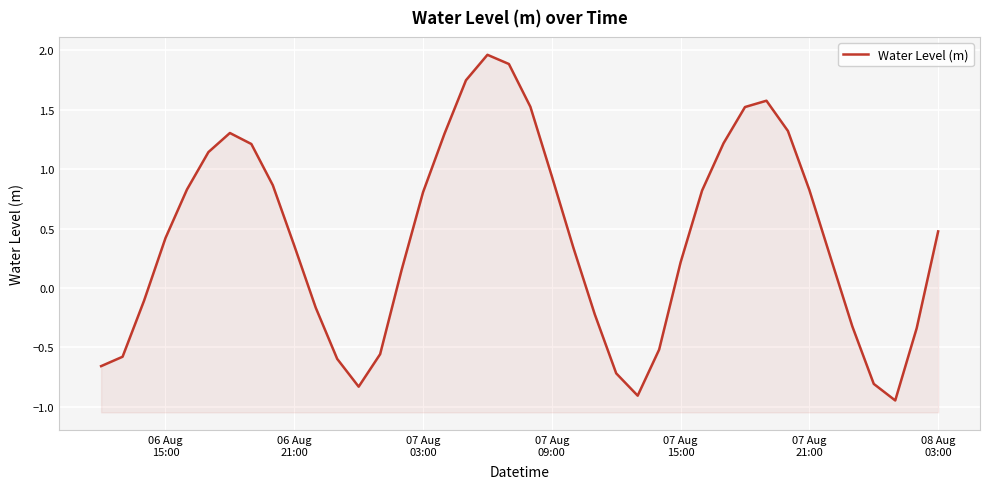

The chart shows a value of 1.9 at 07 Aug
21:00. True or false?

False